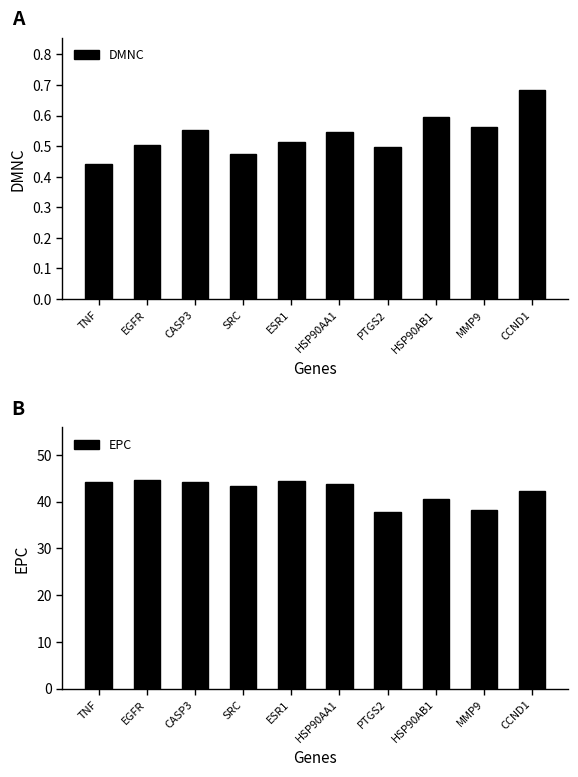

The value of EPC at MMP9 is 38.1. True or false?

True